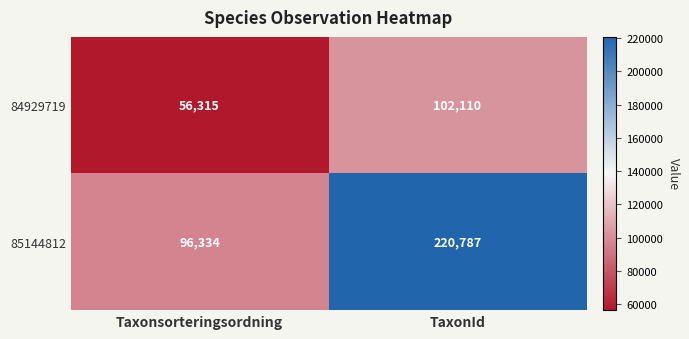

True or false: 84929719 has a value of 84968 at Taxonsorteringsordning.

False